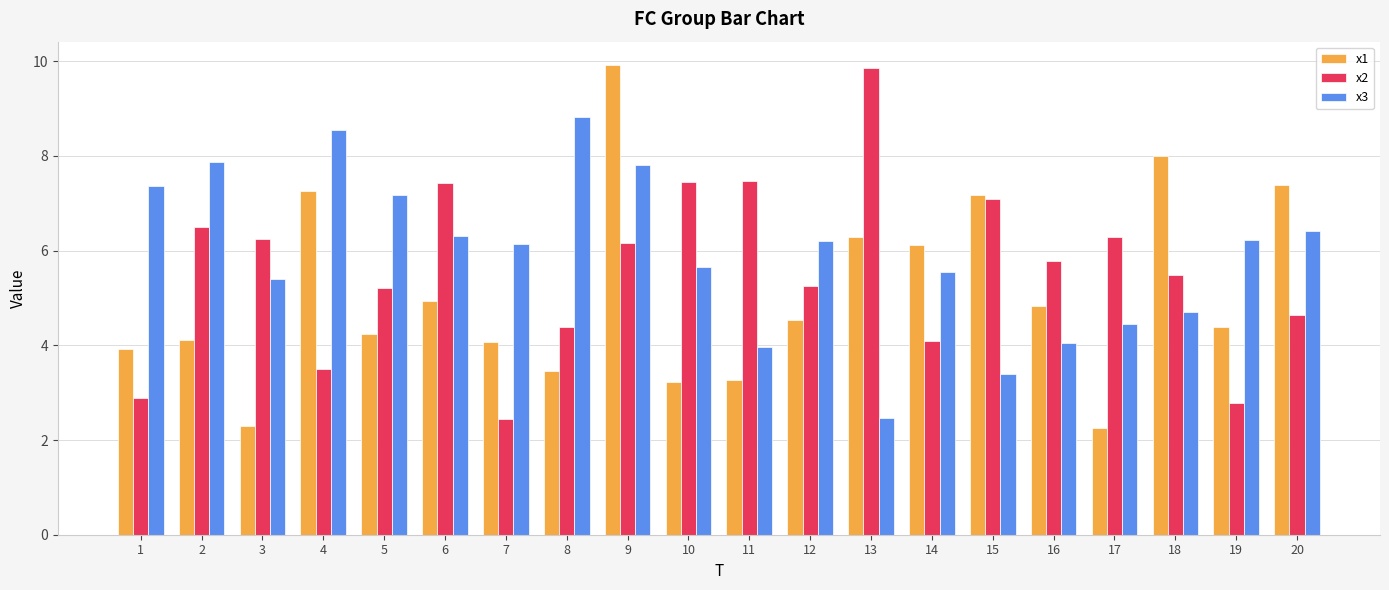

What is the minimum value for x2?

2.4